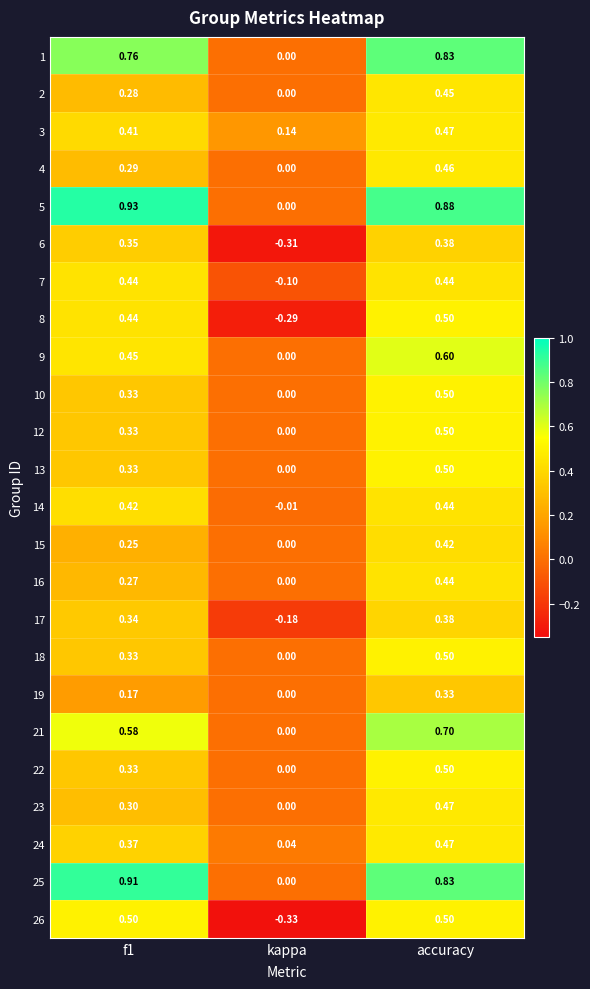

How many categories are shown in the chart?

3